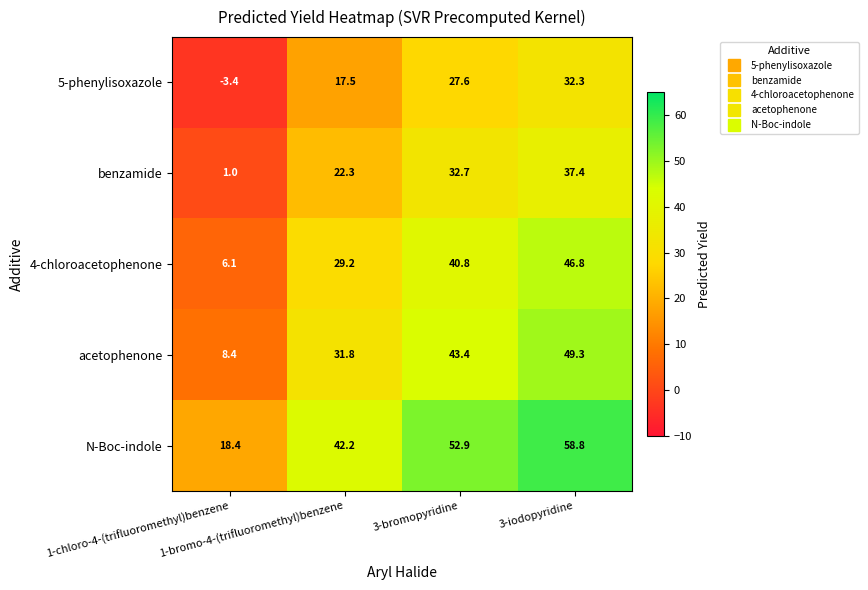

Which series has the largest total across all categories?

N-Boc-indole